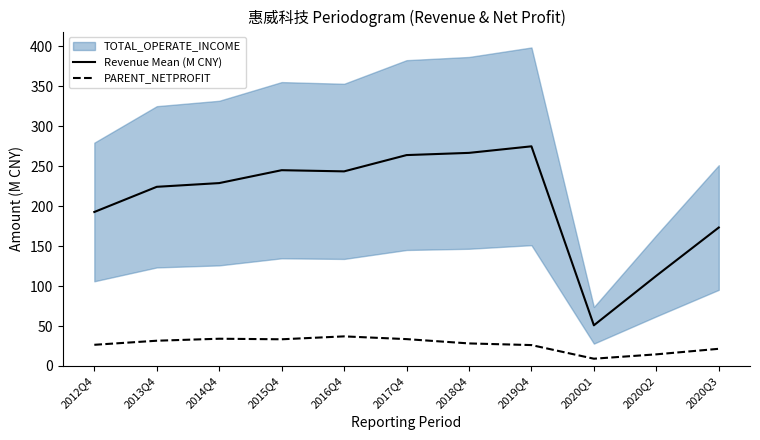

What is the label of the 8th point from the right?

2015Q4